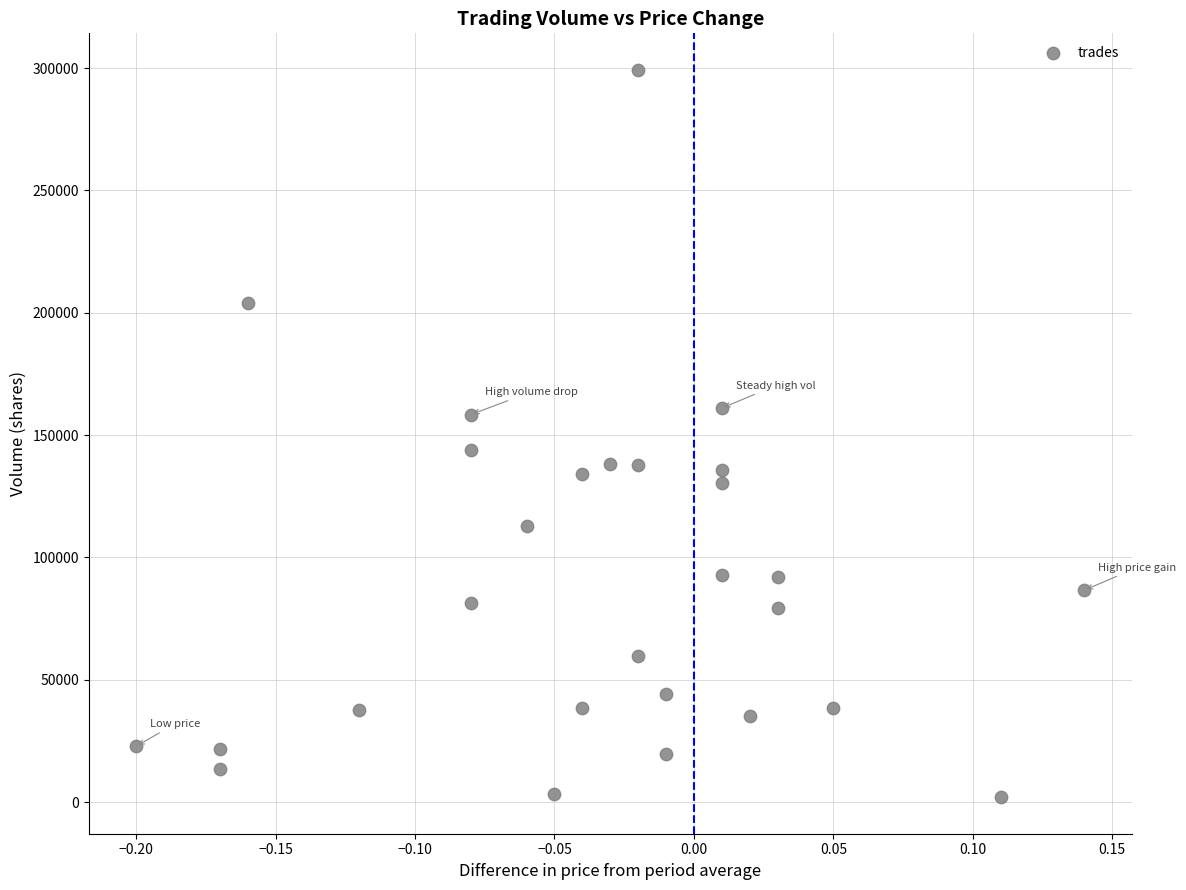

What is the range of Y values (max minus min)?

297440